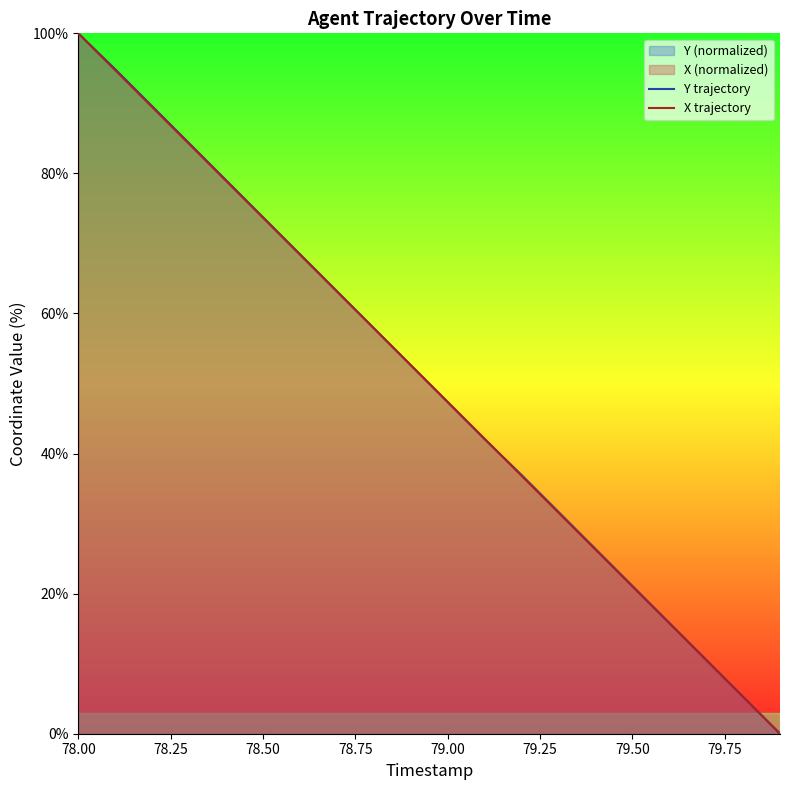

What is the maximum value for X trajectory?

100.0